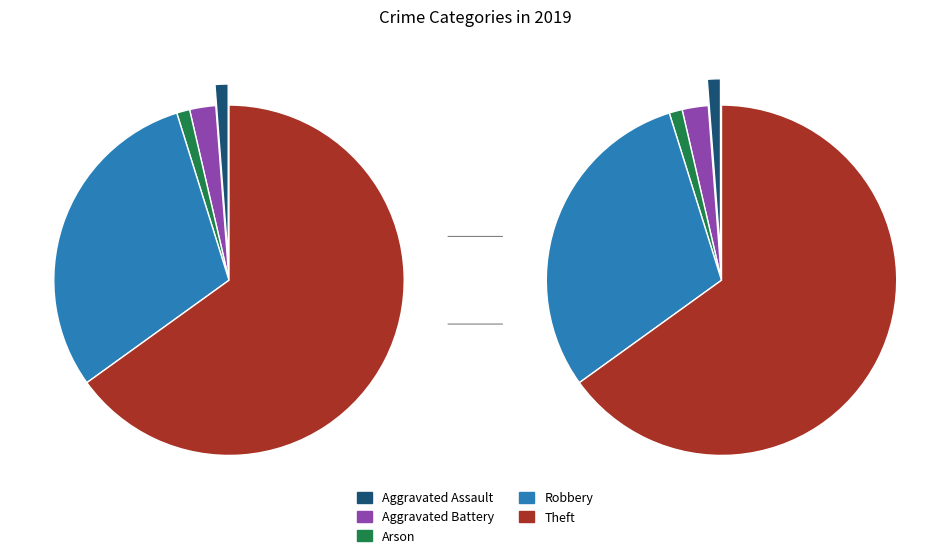

The Theft slice represents 73% of the pie. True or false?

False